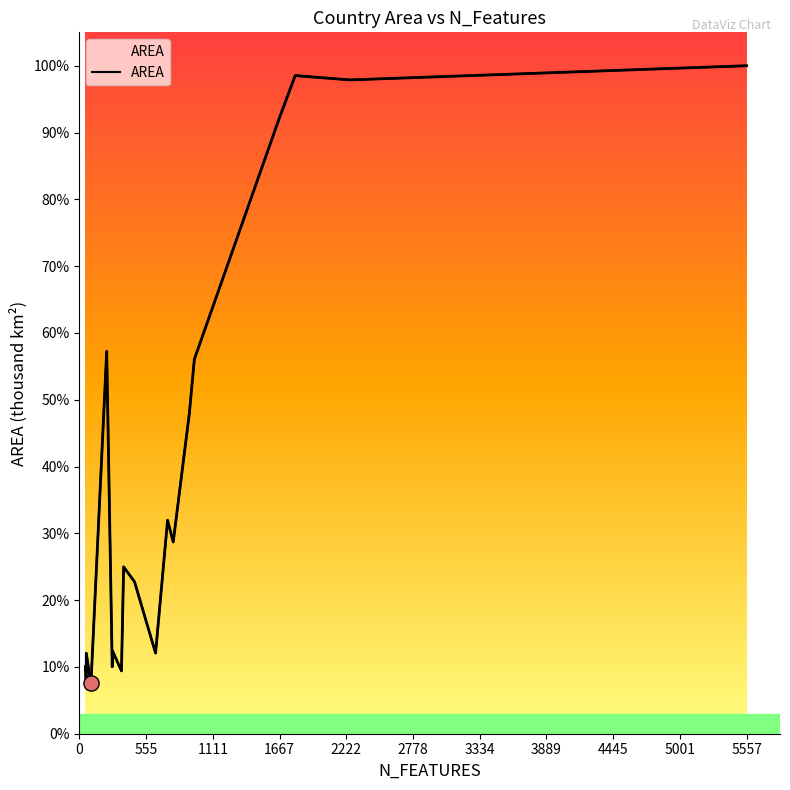

Approximately how many times larger is the value at Russian Federation compared to Chile?

1.6